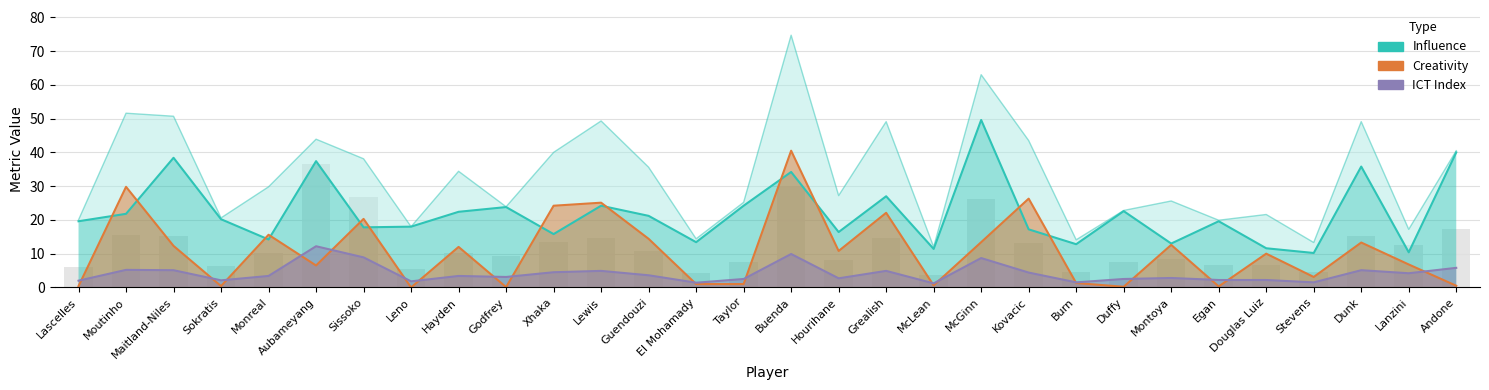

Rank the series by their maximum value, from lowest to highest.

ict-index, creativity, influence